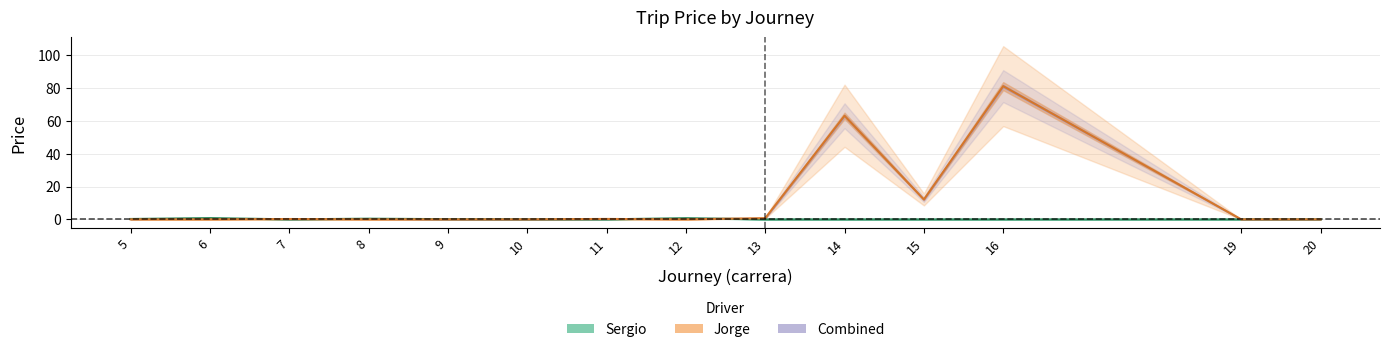

Which series ends up on top after the final intersection of Sergio and Jorge?

Jorge